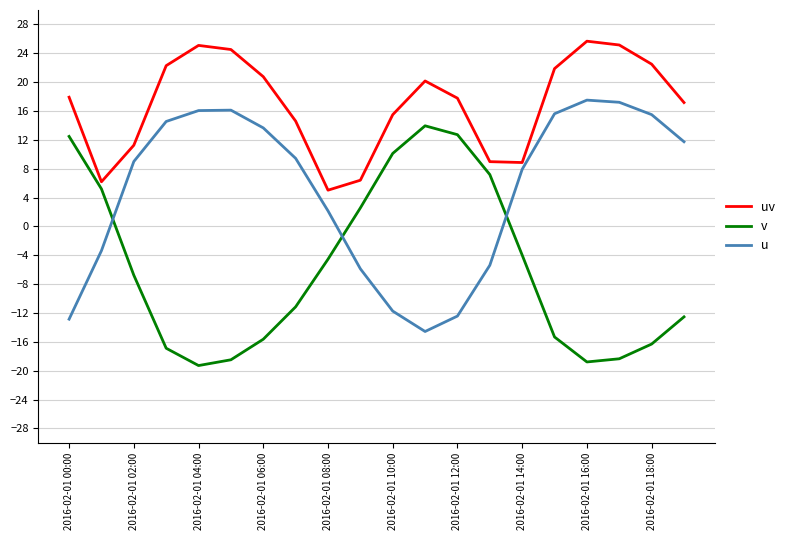

Which series has the widest spread of values?

v